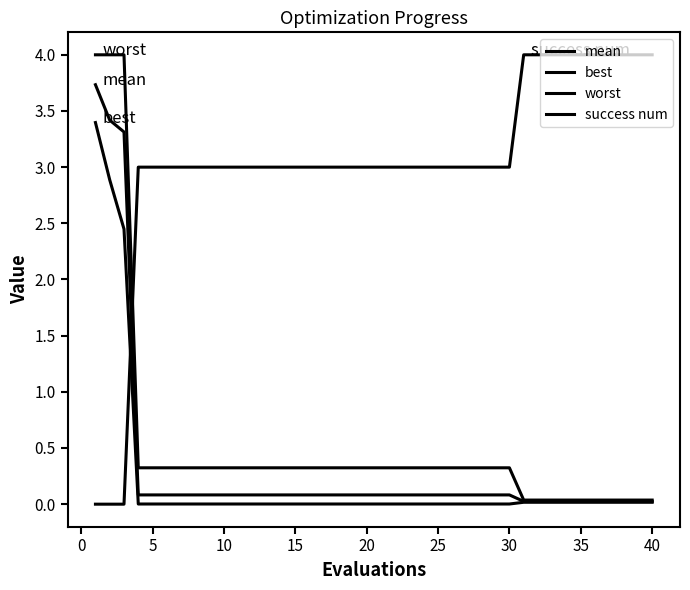

How many series are shown in this chart?

4